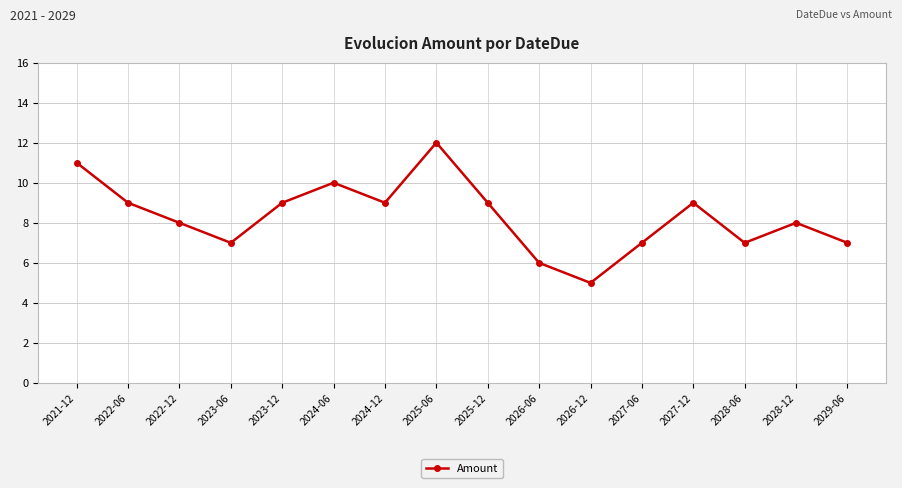

How many series are shown in this chart?

1